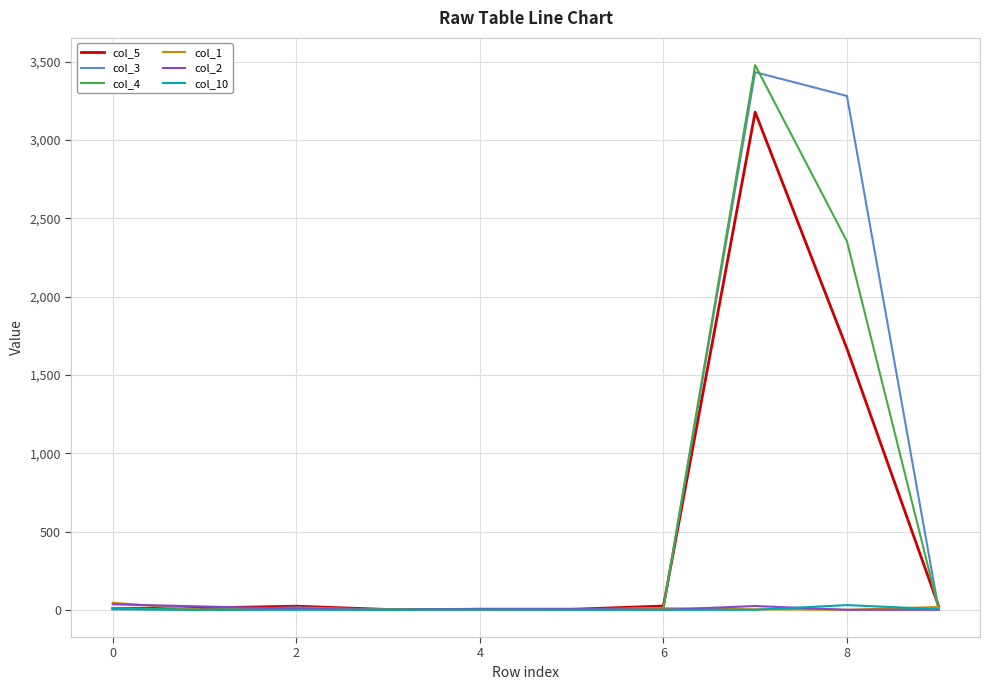

What is the maximum value shown in the chart?

3479